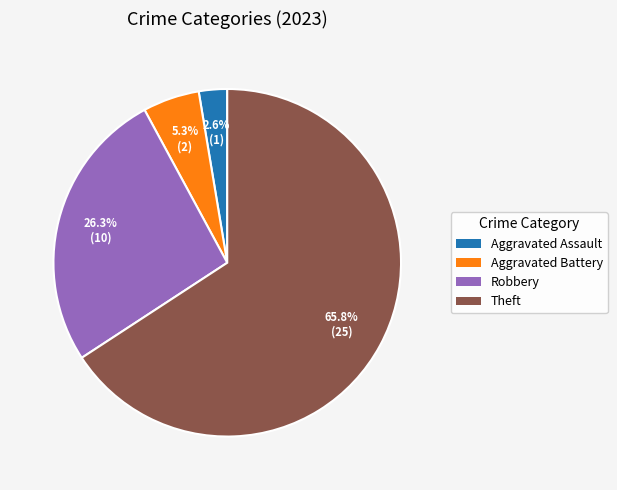

How many segments does this pie chart have?

4